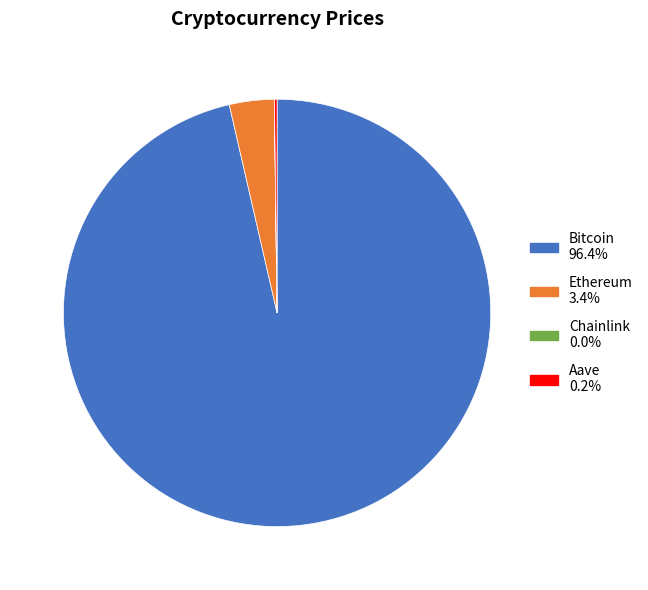

Is there a majority slice in this chart?

Yes